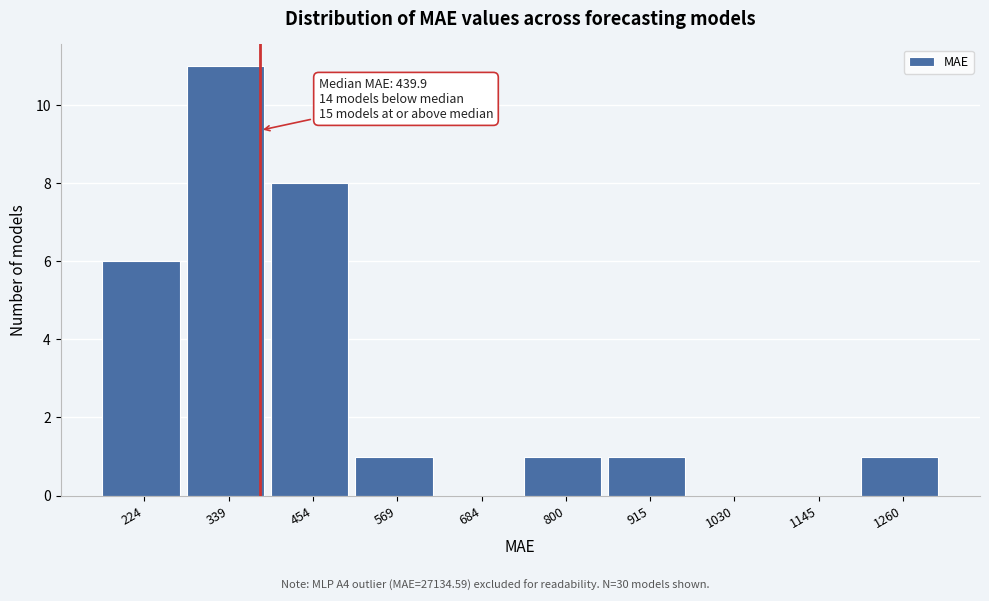

Reading left to right, list all the values displayed in this chart.

224=6	339=11	454=8	569=1	684=0	800=1	915=1	1030=0	1145=0	1260=1